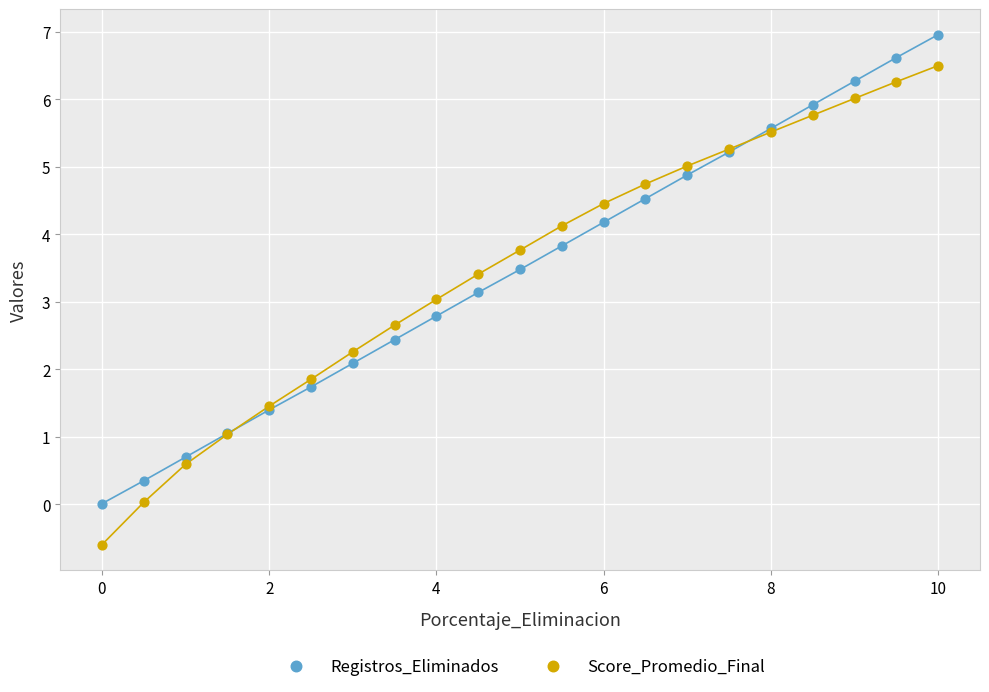

Which series reaches the maximum Y coordinate?

Registros_Eliminados